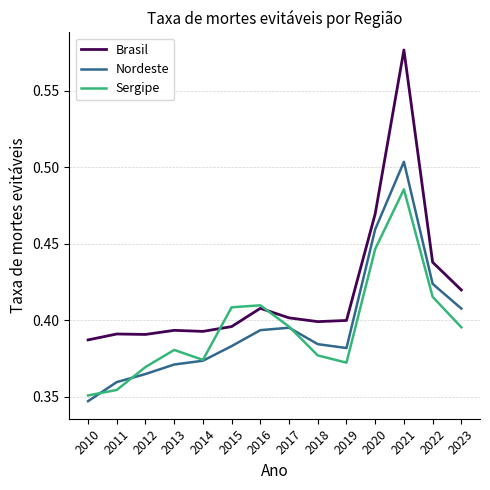

How many intersections are there between Brasil and Sergipe?

2